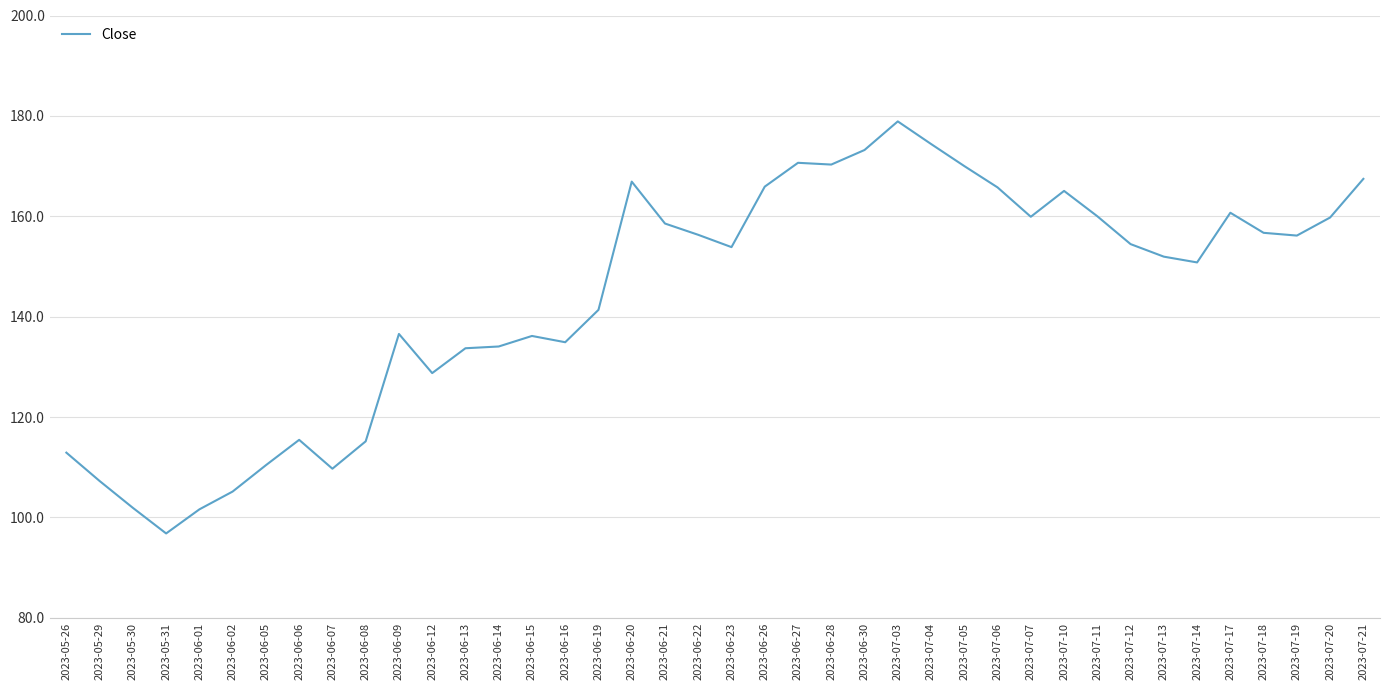

The value at 2023-05-30 is 101.9. True or false?

True